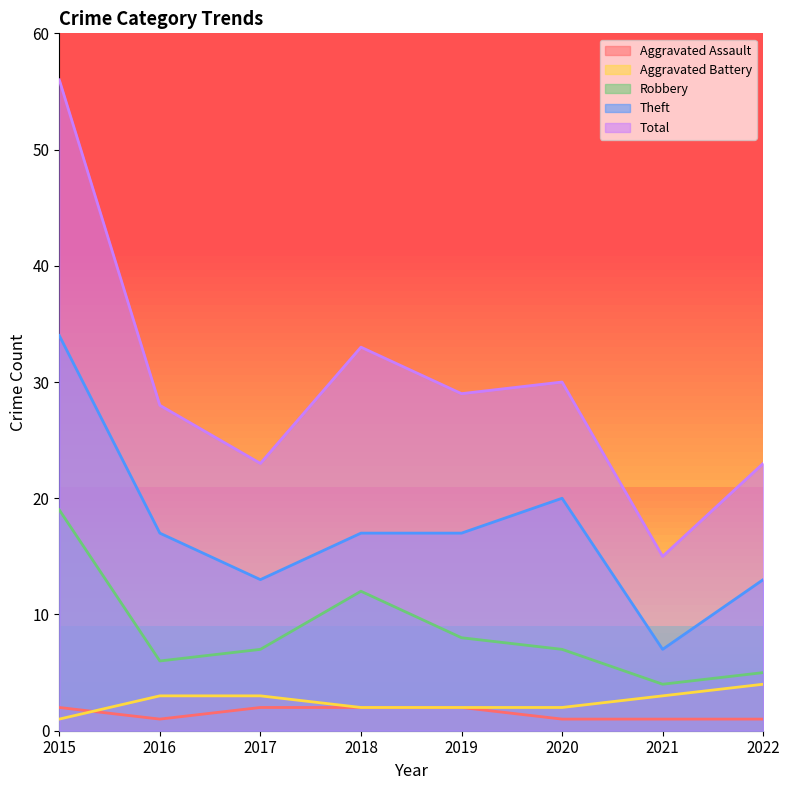

At which label is Robbery closest to 11?

2018